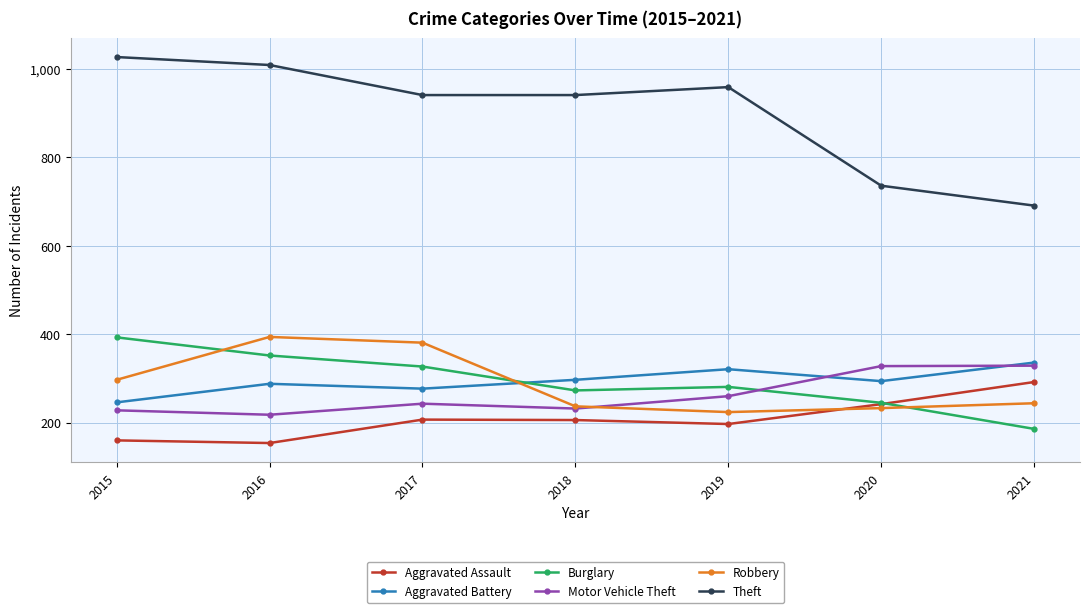

What are all the series names shown in the legend?

Aggravated Assault, Aggravated Battery, Burglary, Motor Vehicle Theft, Robbery, Theft